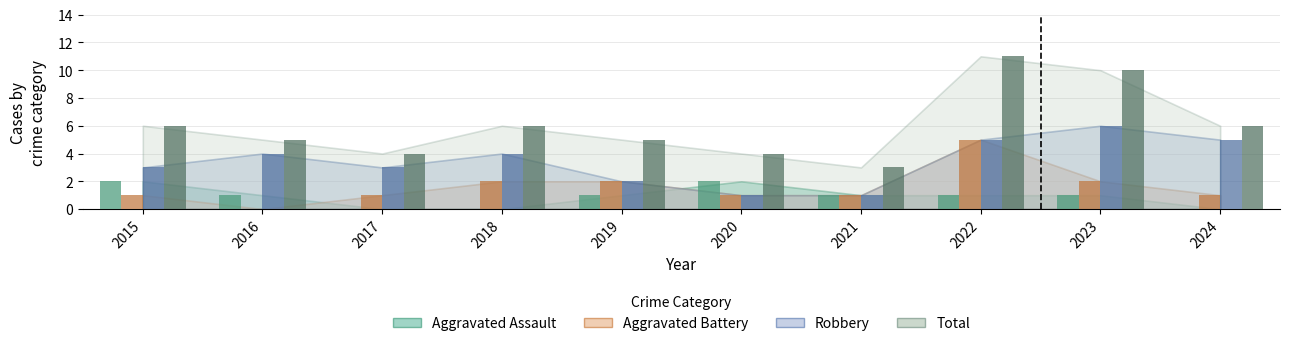

Which series has the largest total across all categories?

Total